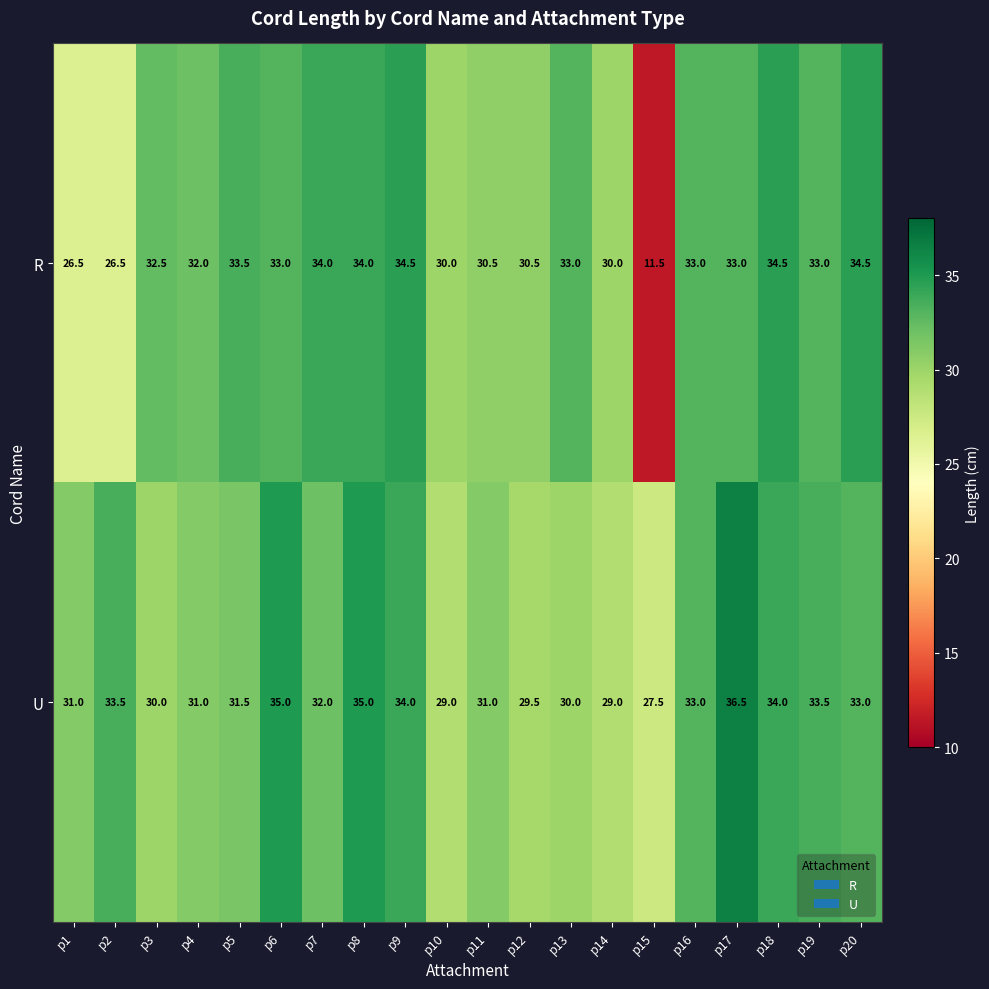

How many data points does each series have?

20